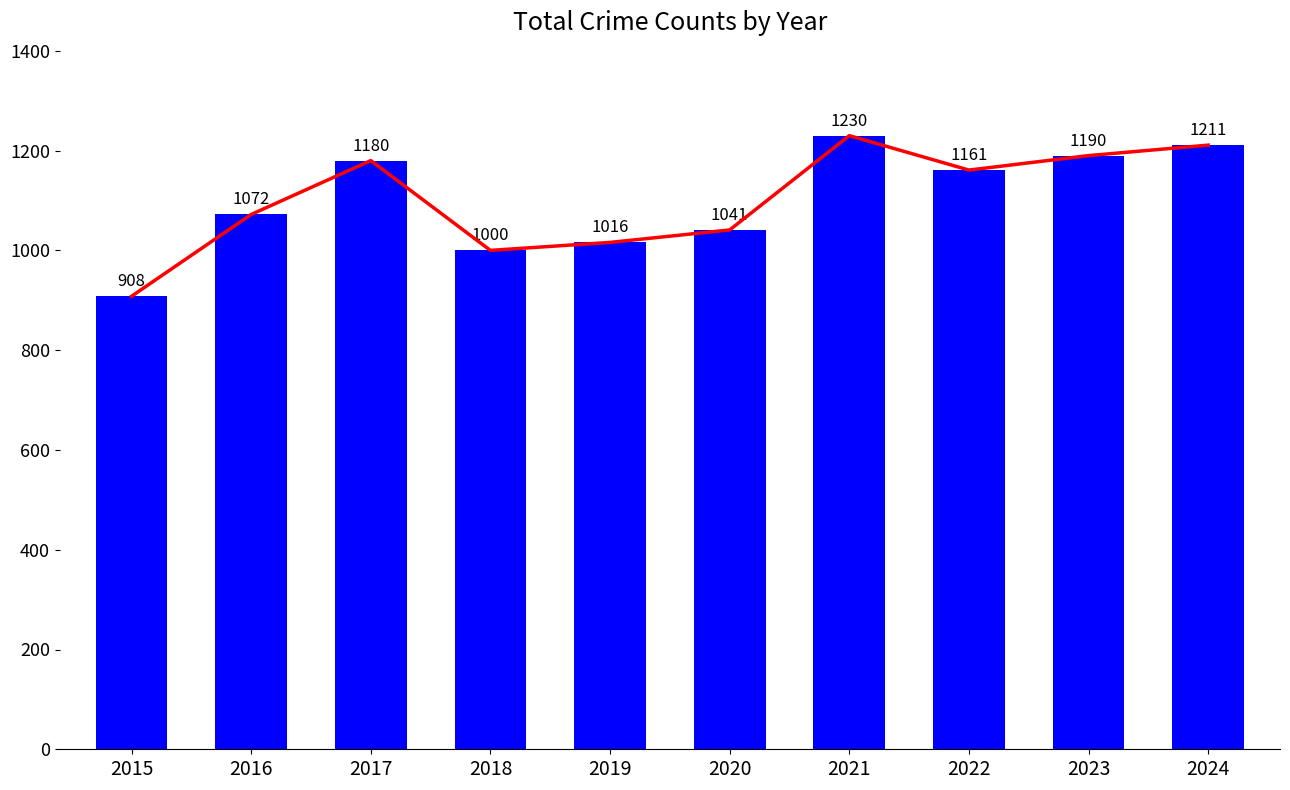

Is the value of Trend Line at 2020 greater than the value of Total at 2021?

No